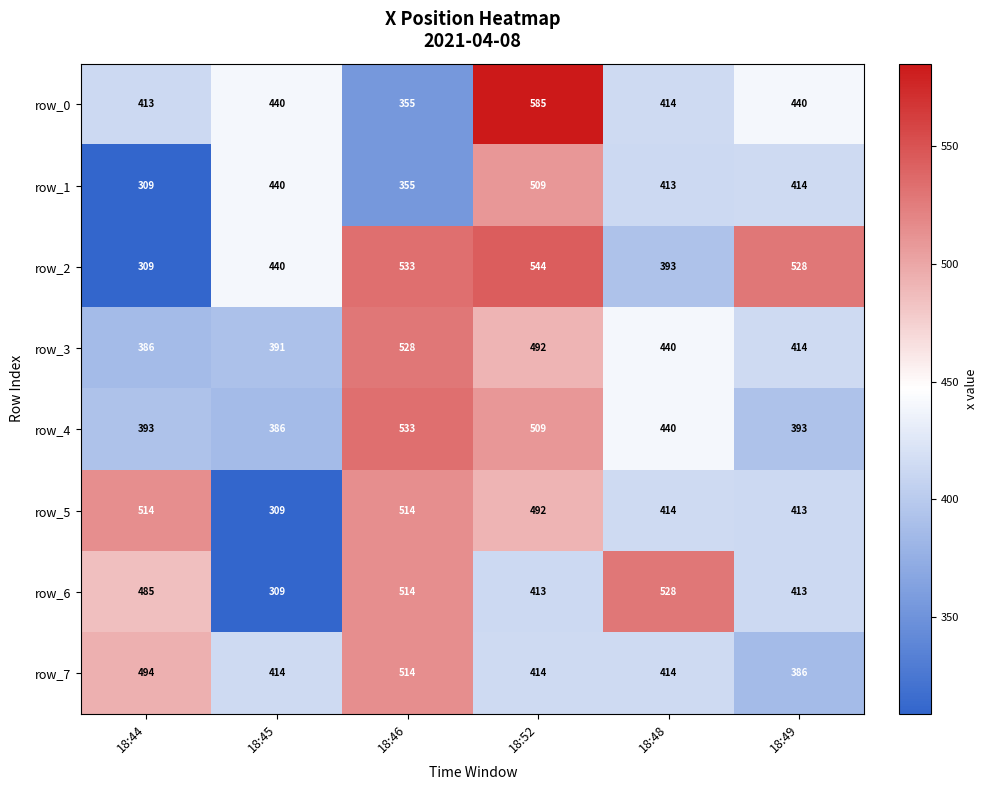

Which category has the highest value in the row_7 series?

18:46